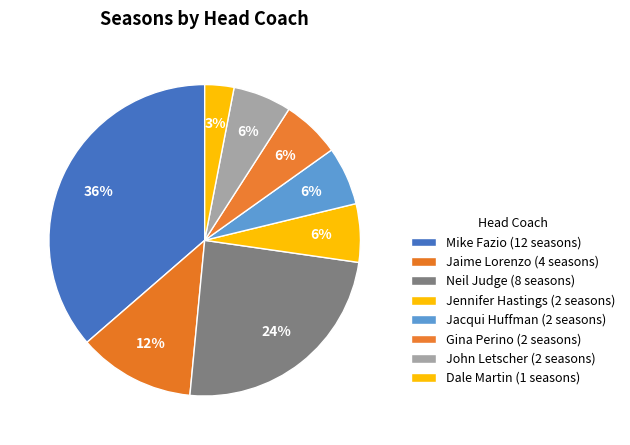

How many slices are in this pie chart?

8